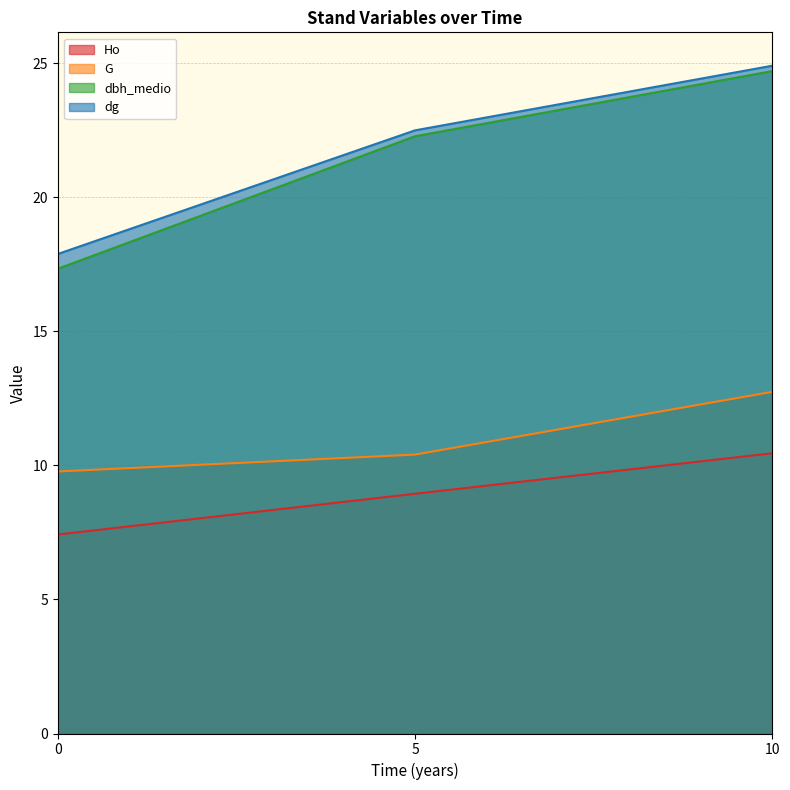

What is the average value of the dg series?

21.8